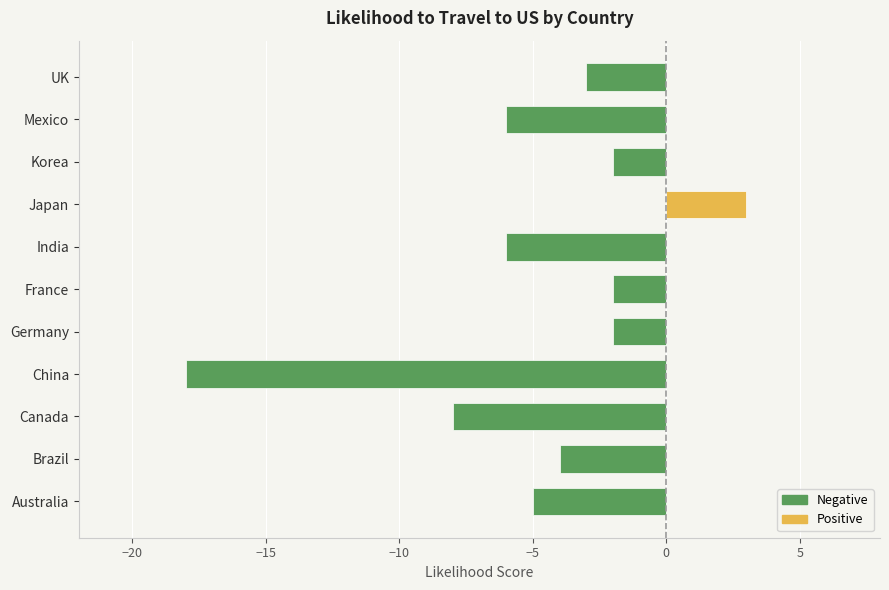

The value at Korea is -2. True or false?

True